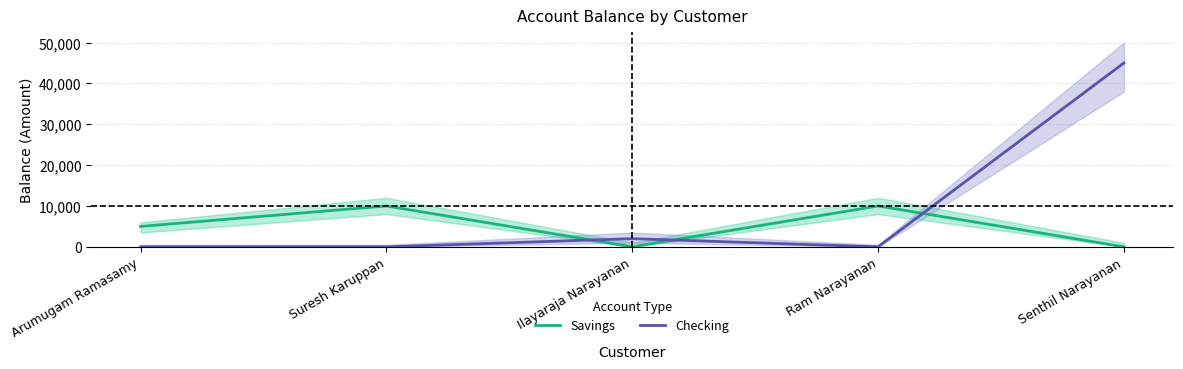

What is the value of the Savings point at the 1st from the left?

5000